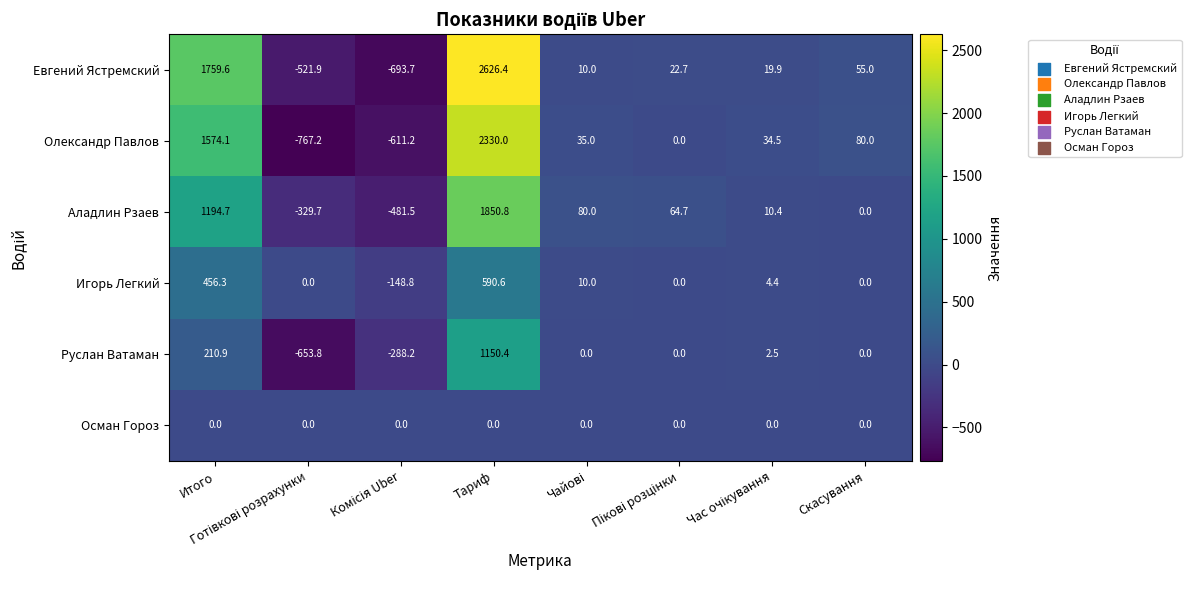

Count the number of categories in the chart.

8